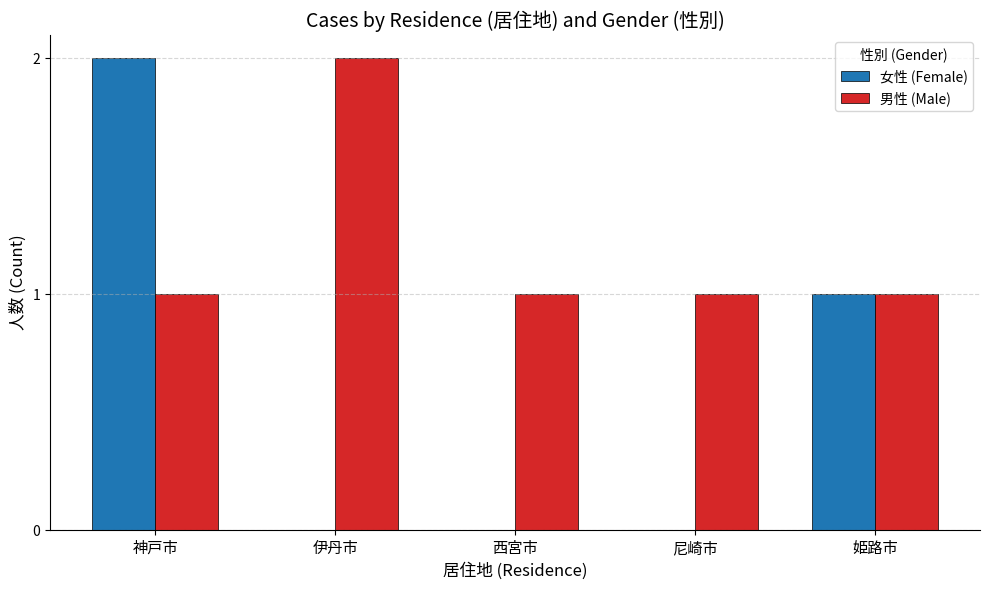

What is the total value across all series at 西宮市?

1